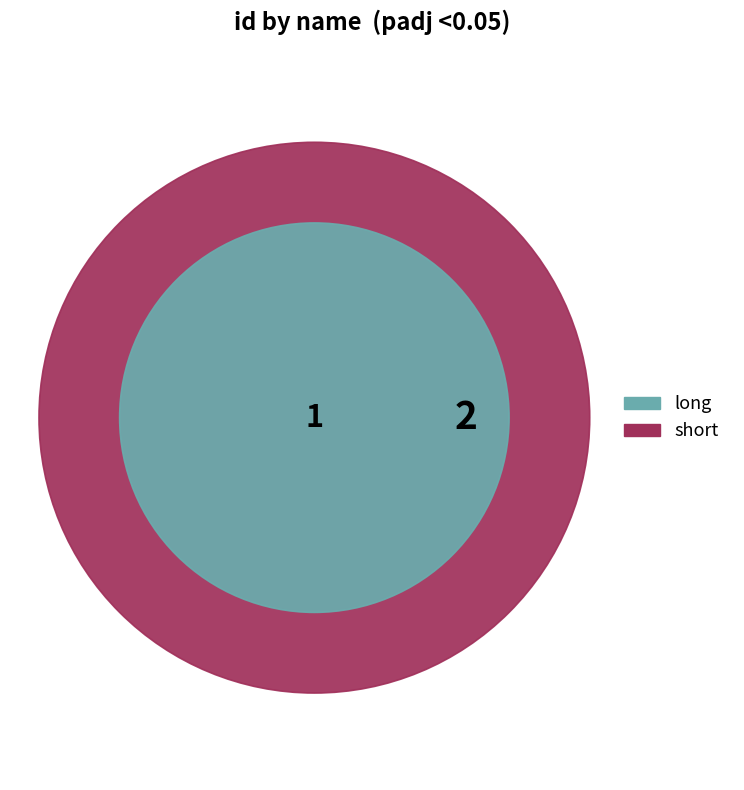

How many slices are in this pie chart?

2